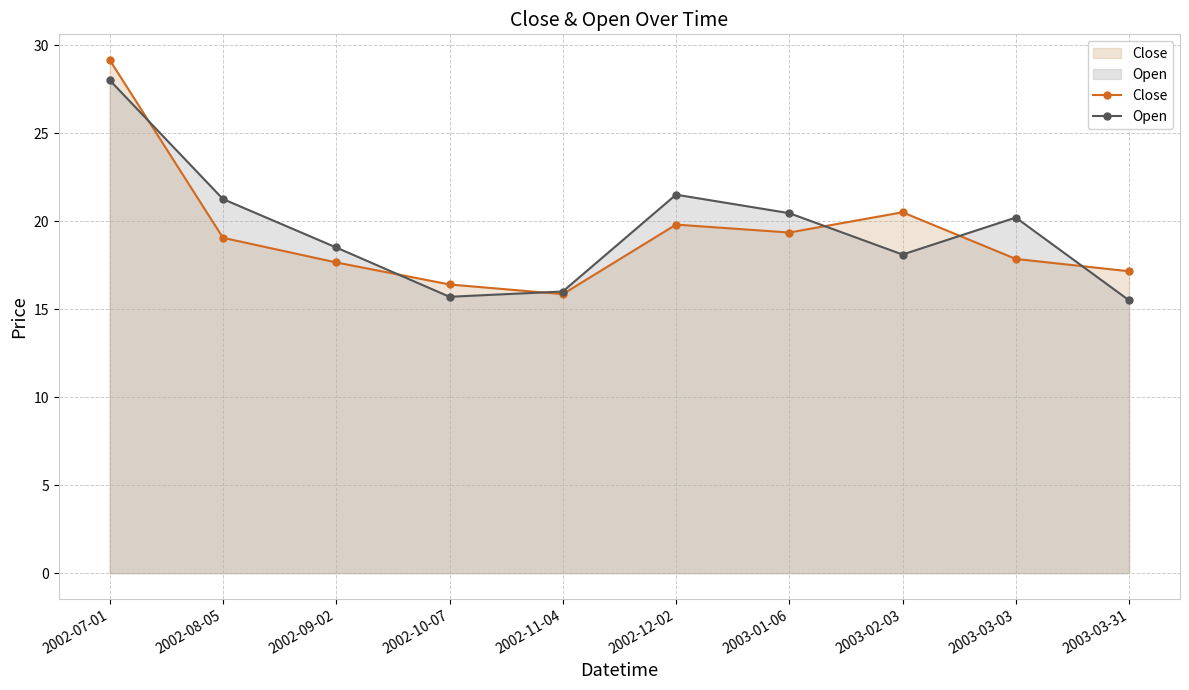

Which series has the largest range (max minus min)?

Close